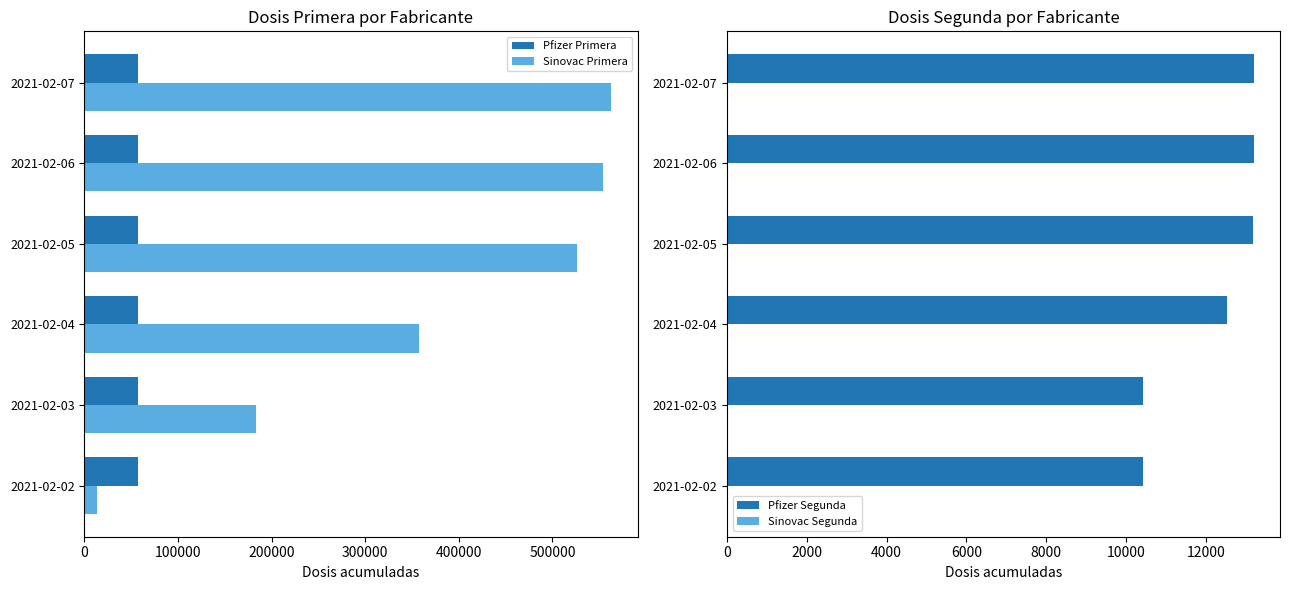

The value of Sinovac Primera at 2021-02-02 is 13181. True or false?

True